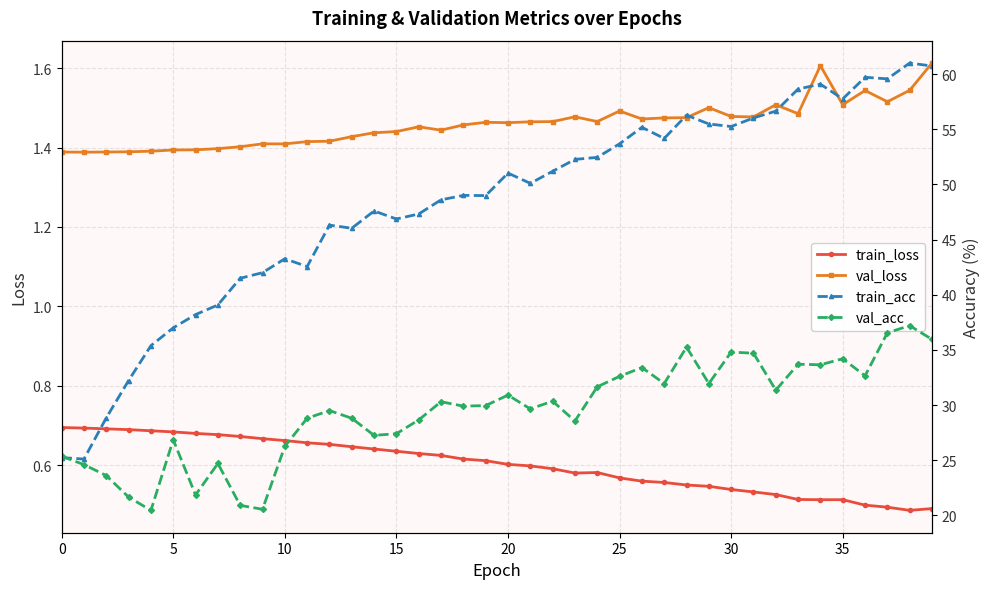

What is the value of the val_loss point at the 15th from the left?

1.4